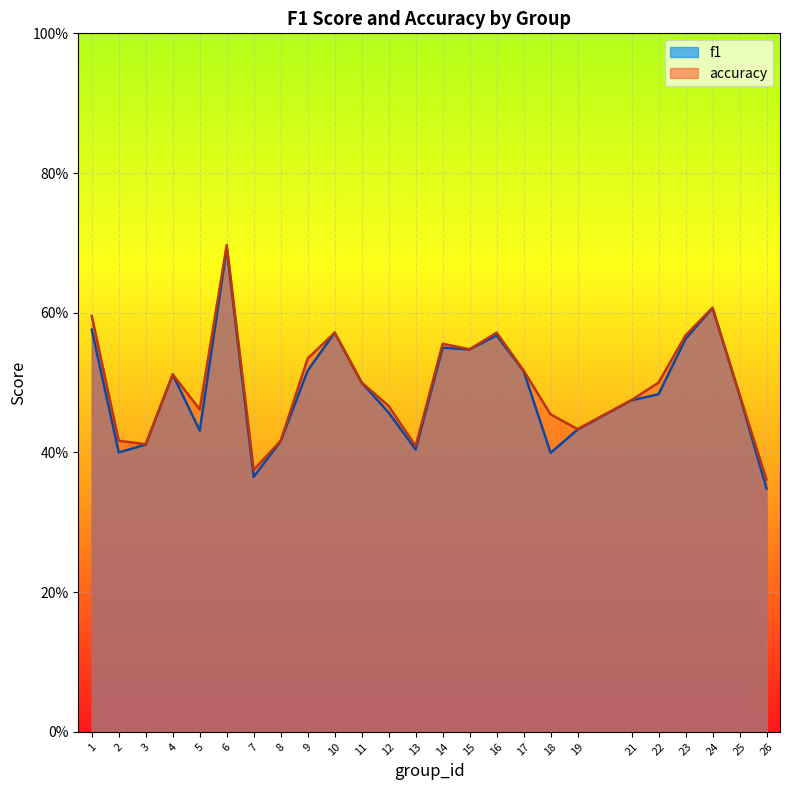

Which category has the lowest value in the accuracy series?

26